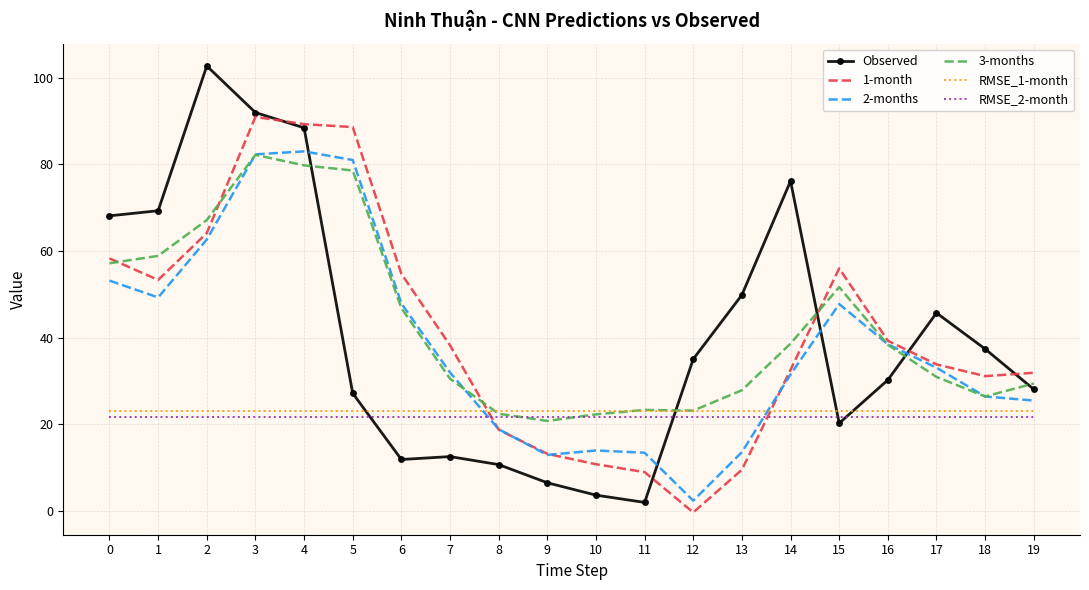

Between 7 and 10, which series saw the biggest shift?

1-month